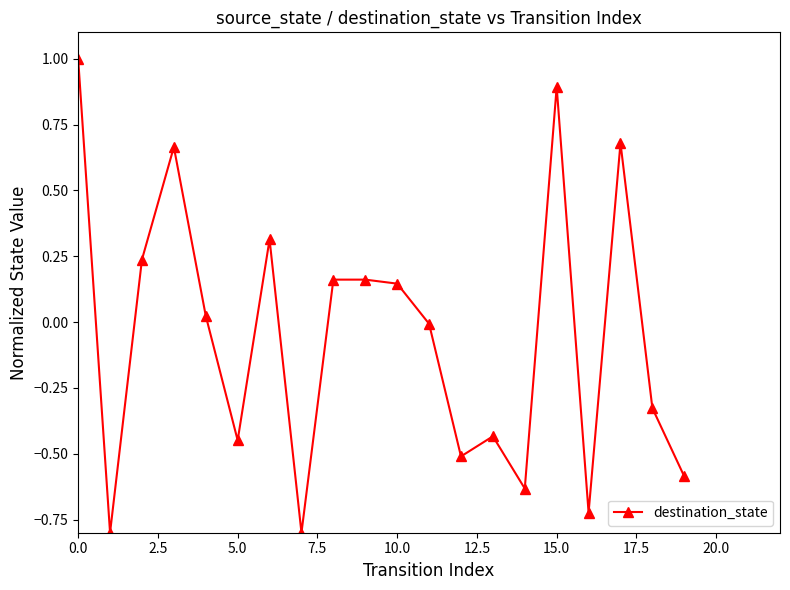

How many categories are shown in the chart?

20